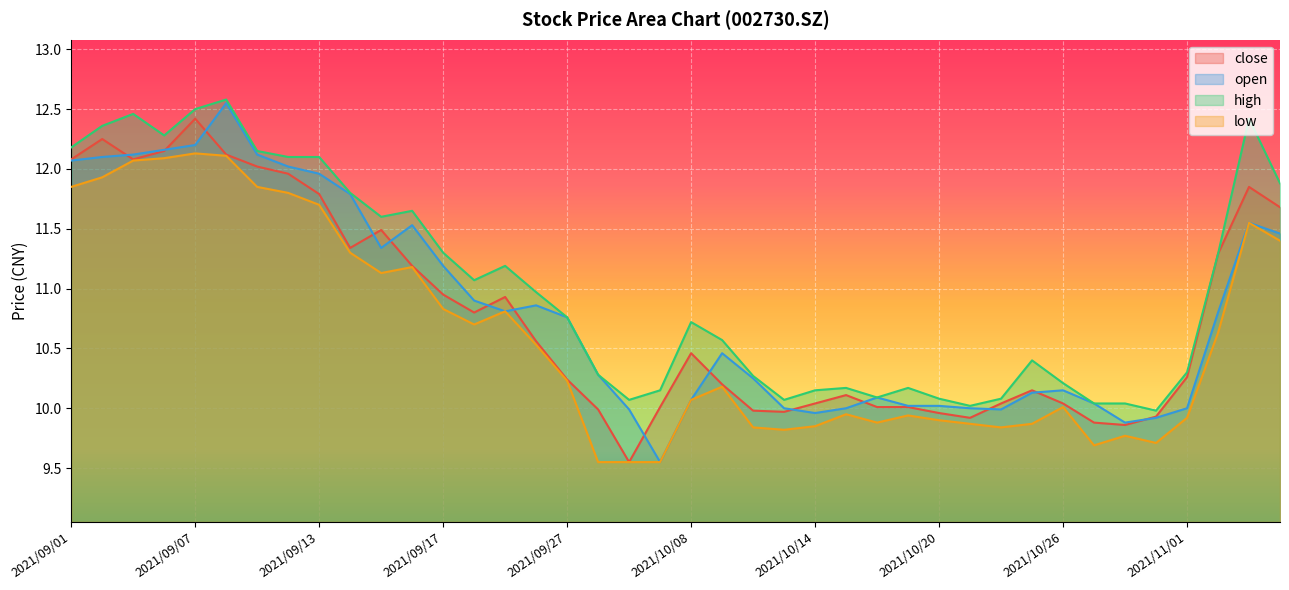

Where does the high series first go above 10?

2021/09/01